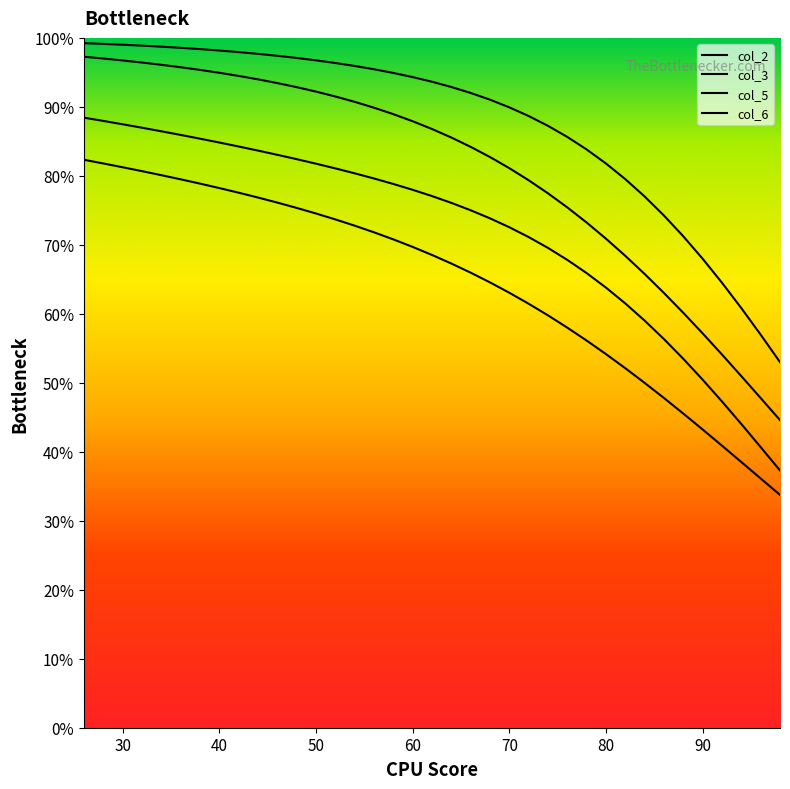

Does the chart display data point markers on the line(s)?

No